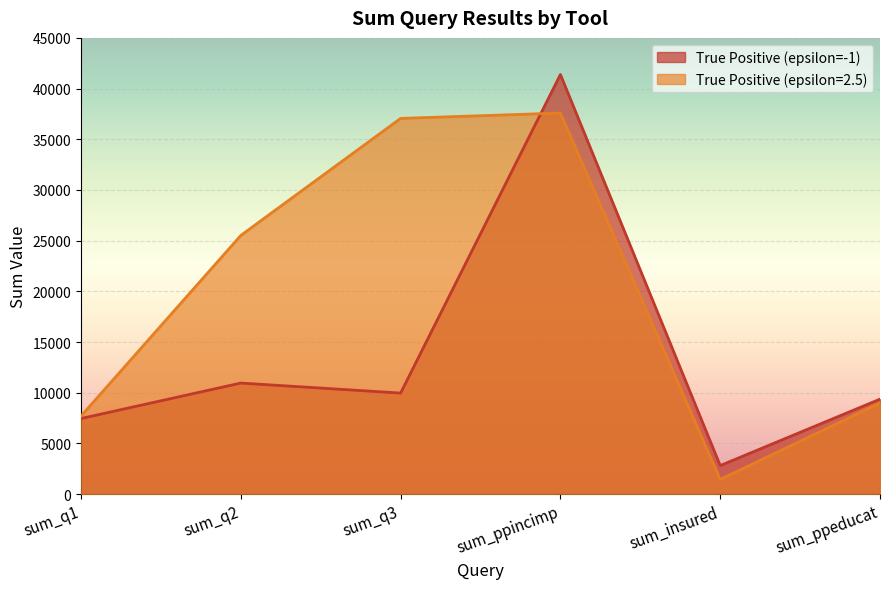

Does the chart display data point markers on the line(s)?

No